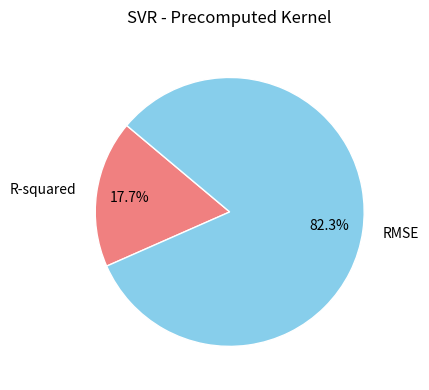

Which slice is the smallest?

R-squared